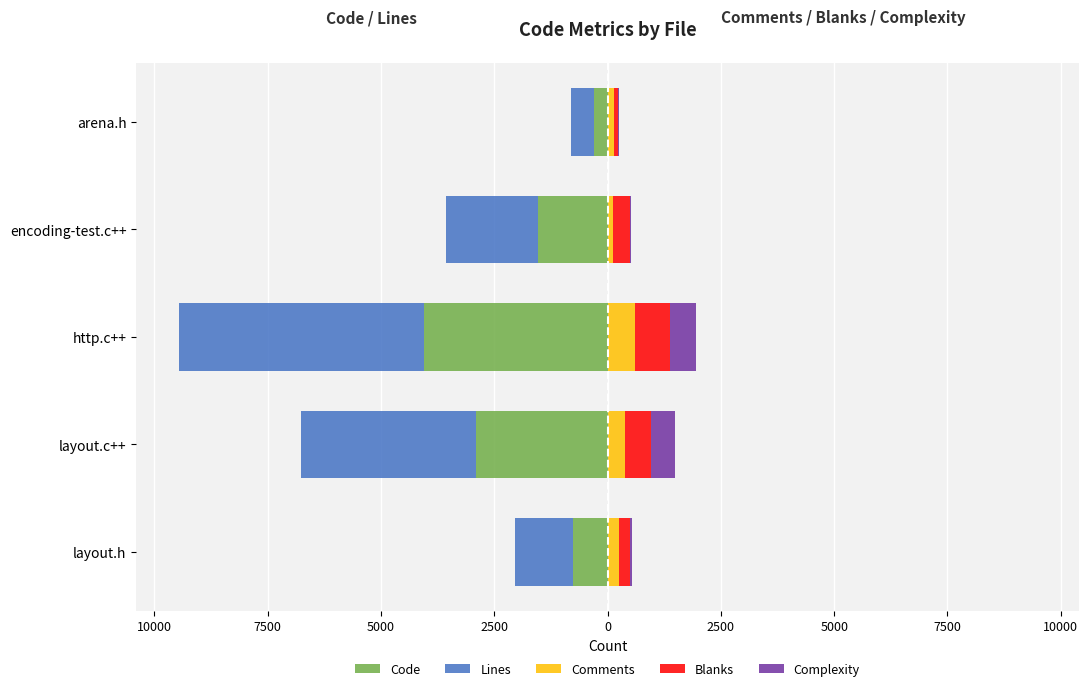

Does the chart contain any negative values?

Yes